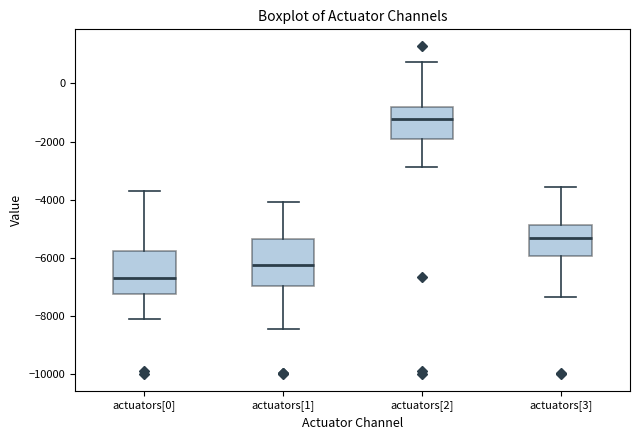

Reading left to right, read every box against the y-axis: the position of its median line, the range the box covers, and the ends of its whiskers. The values are not printed on the chart, so give them approximately, as read against the axis.

actuators[0]: median -6600, box -7200 to -5800, whiskers -8000 to -3600
actuators[1]: median -6200, box -7000 to -5400, whiskers -8400 to -4000
actuators[2]: median -1200, box -2000 to -800, whiskers -2800 to 800
actuators[3]: median -5400, box -6000 to -4800, whiskers -7400 to -3600